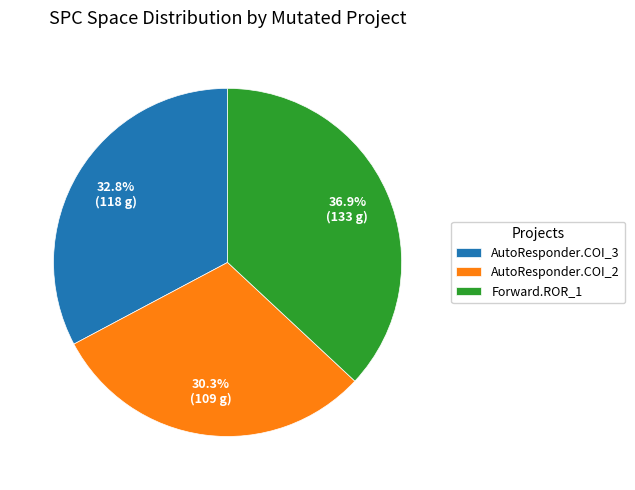

Is there any slice that represents more than half of the pie?

No